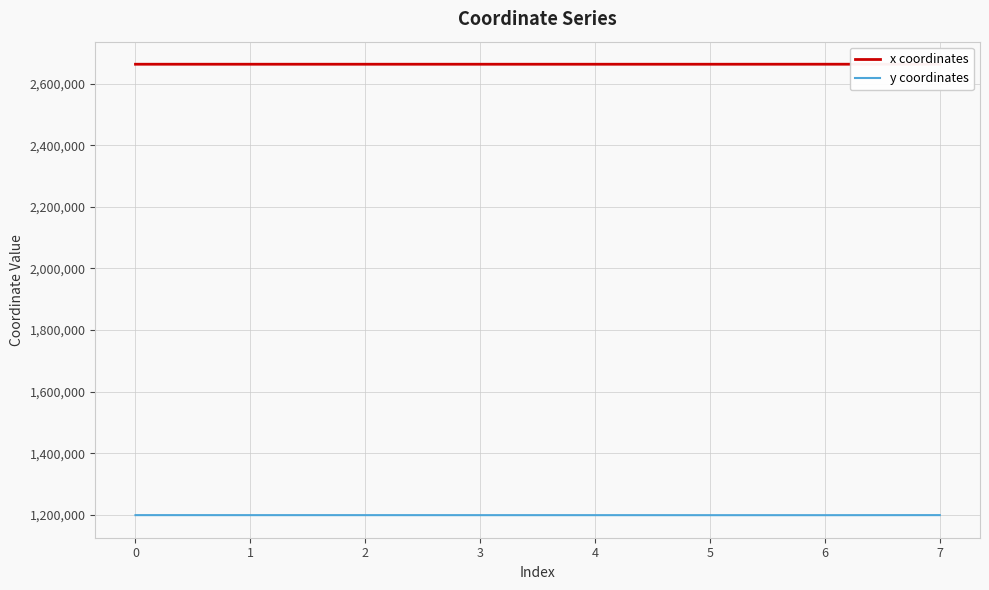

True or false: y coordinates and x coordinates cross at least once.

False